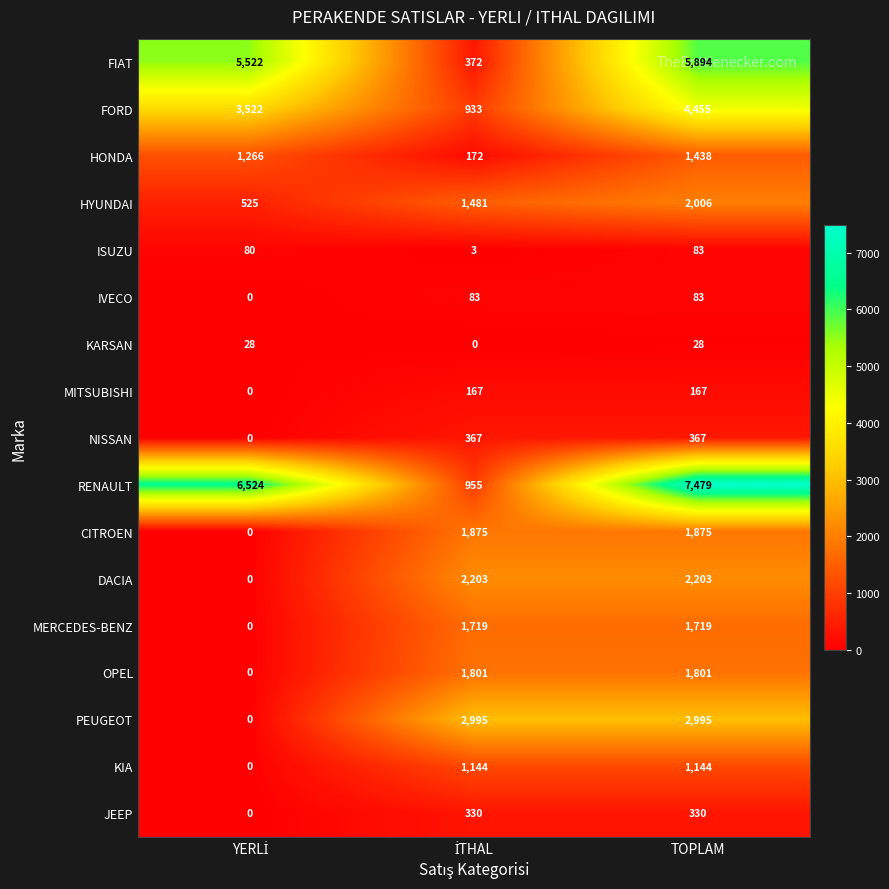

What is the total value across all series at TOPLAM?

34067